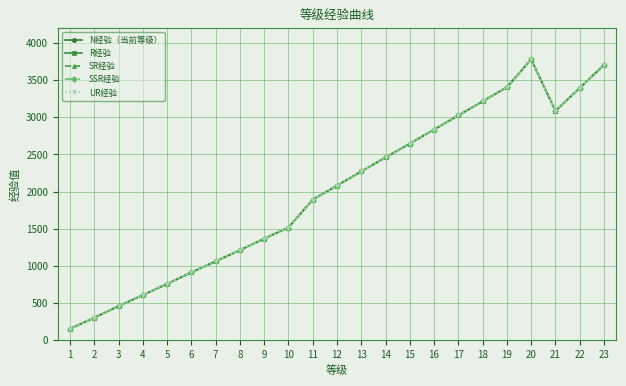

Does the chart have visible grid lines?

Yes